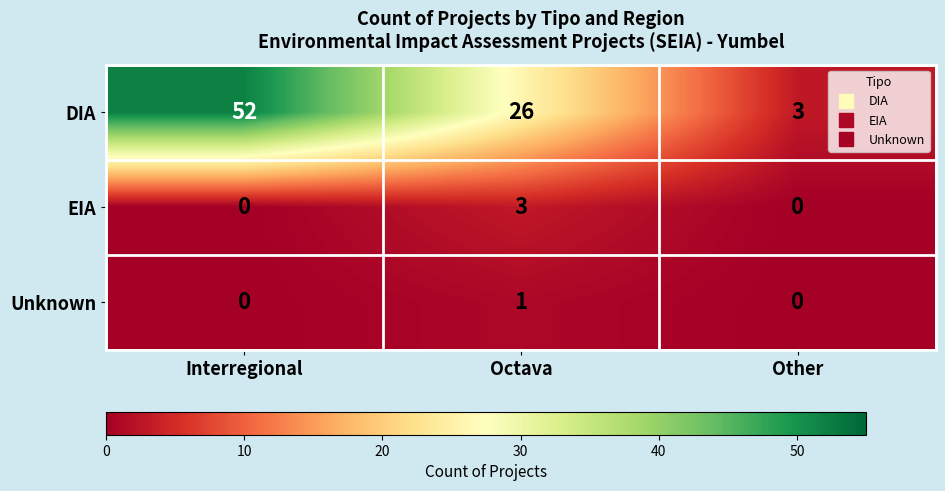

What is the sum of all DIA values?

81